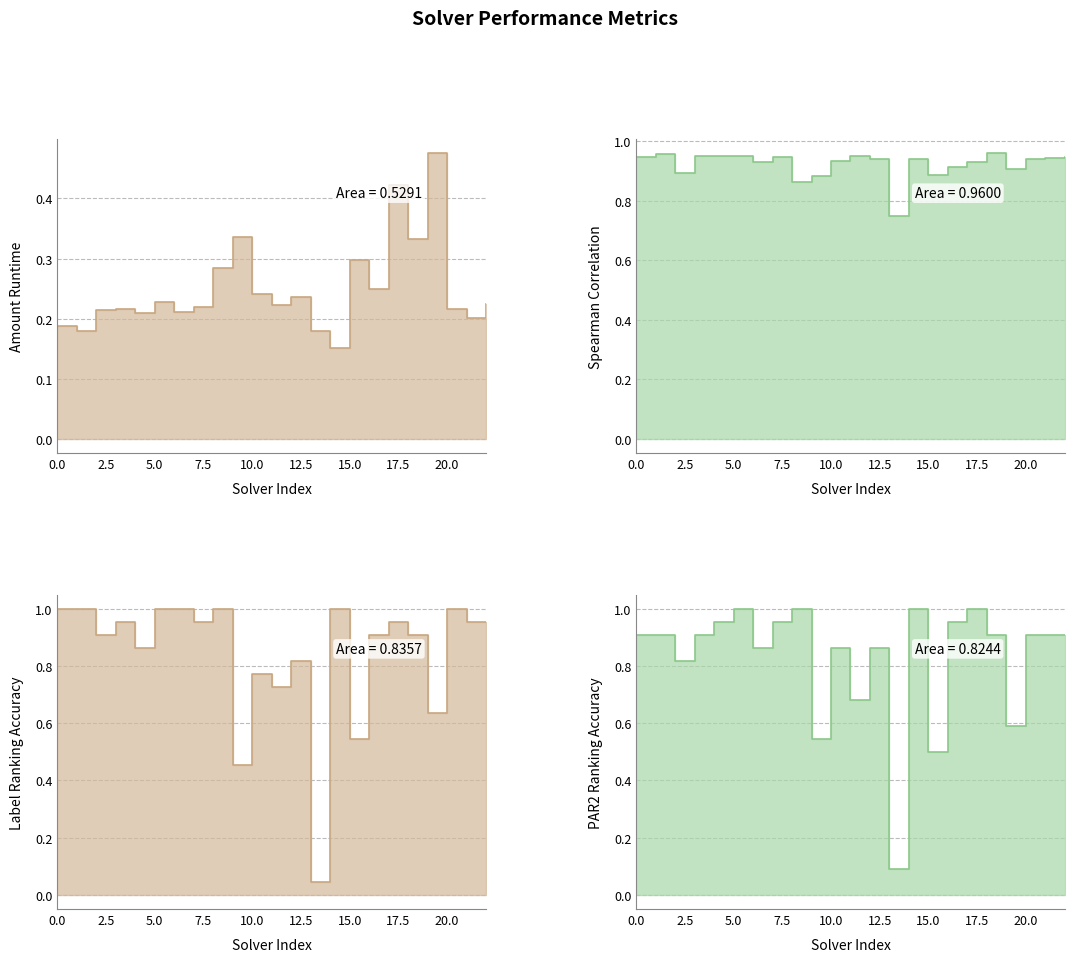

Rank the categories by amount_runtime value from highest to lowest.

19, 17, 9, 18, 15, 8, 16, 10, 12, 5, 22, 11, 7, 3, 20, 2, 6, 4, 21, 0, 1, 13, 14